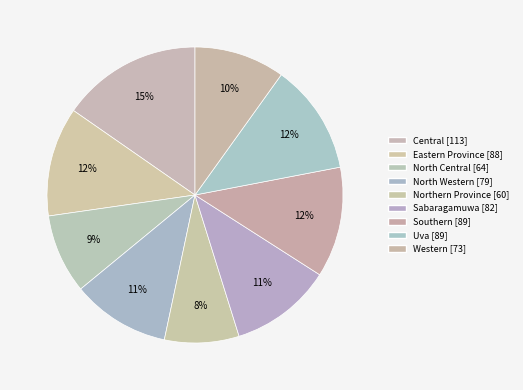

How many segments does this pie chart have?

9